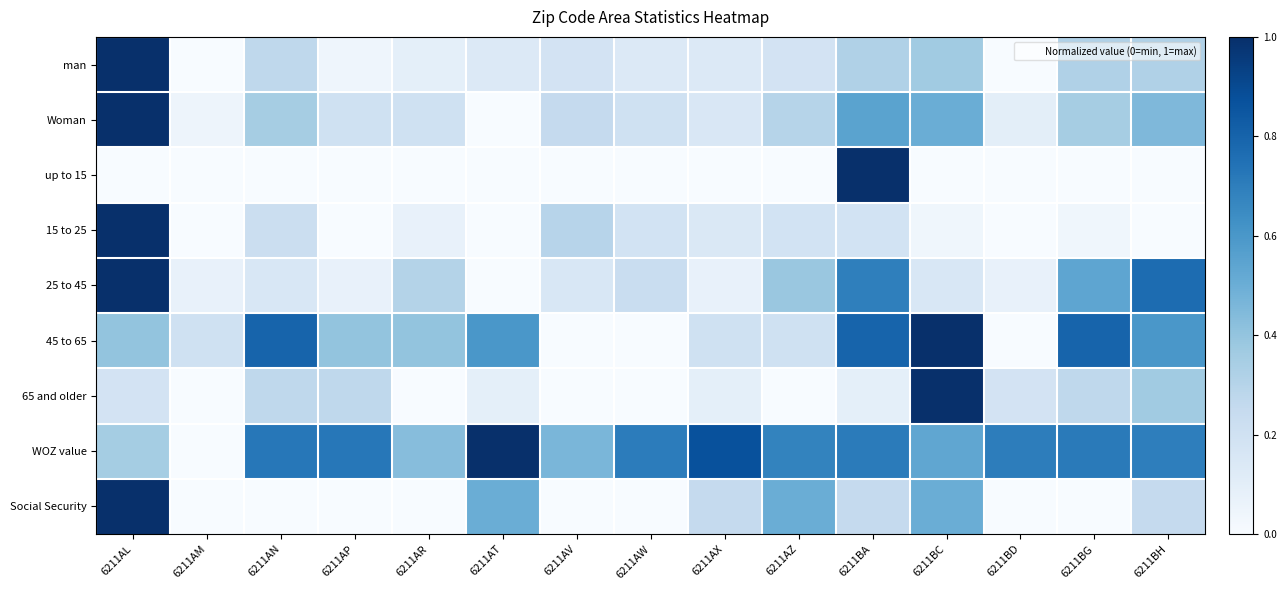

Reading right to left, what are all the values shown in this chart?

man: 6211BH=0.3	6211BG=0.3	6211BD=0.0	6211BC=0.4	6211BA=0.3	6211AZ=0.2	6211AX=0.1	6211AW=0.1	6211AV=0.2	6211AT=0.1	6211AR=0.1	6211AP=0.0	6211AN=0.3	6211AM=0.0	6211AL=1.0
Woman: 6211BH=0.5	6211BG=0.3	6211BD=0.1	6211BC=0.5	6211BA=0.6	6211AZ=0.3	6211AX=0.1	6211AW=0.2	6211AV=0.2	6211AT=0.0	6211AR=0.2	6211AP=0.2	6211AN=0.3	6211AM=0.1	6211AL=1.0
up to 15: 6211BH=0.0	6211BG=0.0	6211BD=0.0	6211BC=0.0	6211BA=1.0	6211AZ=0.0	6211AX=0.0	6211AW=0.0	6211AV=0.0	6211AT=0.0	6211AR=0.0	6211AP=0.0	6211AN=0.0	6211AM=0.0	6211AL=0.0
15 to 25: 6211BH=0.0	6211BG=0.0	6211BD=0.0	6211BC=0.0	6211BA=0.2	6211AZ=0.2	6211AX=0.1	6211AW=0.2	6211AV=0.3	6211AT=0.0	6211AR=0.1	6211AP=0.0	6211AN=0.2	6211AM=0.0	6211AL=1.0
25 to 45: 6211BH=0.8	6211BG=0.5	6211BD=0.1	6211BC=0.2	6211BA=0.7	6211AZ=0.4	6211AX=0.1	6211AW=0.2	6211AV=0.2	6211AT=0.0	6211AR=0.3	6211AP=0.1	6211AN=0.2	6211AM=0.1	6211AL=1.0
45 to 65: 6211BH=0.6	6211BG=0.8	6211BD=0.0	6211BC=1.0	6211BA=0.8	6211AZ=0.2	6211AX=0.2	6211AW=0.0	6211AV=0.0	6211AT=0.6	6211AR=0.4	6211AP=0.4	6211AN=0.8	6211AM=0.2	6211AL=0.4
65 and older: 6211BH=0.4	6211BG=0.3	6211BD=0.2	6211BC=1.0	6211BA=0.1	6211AZ=0.0	6211AX=0.1	6211AW=0.0	6211AV=0.0	6211AT=0.1	6211AR=0.0	6211AP=0.3	6211AN=0.3	6211AM=0.0	6211AL=0.2
WOZ value: 6211BH=0.7	6211BG=0.7	6211BD=0.7	6211BC=0.5	6211BA=0.7	6211AZ=0.7	6211AX=0.9	6211AW=0.7	6211AV=0.5	6211AT=1.0	6211AR=0.4	6211AP=0.7	6211AN=0.7	6211AM=0.0	6211AL=0.4
Social Security: 6211BH=0.2	6211BG=0.0	6211BD=0.0	6211BC=0.5	6211BA=0.2	6211AZ=0.5	6211AX=0.2	6211AW=0.0	6211AV=0.0	6211AT=0.5	6211AR=0.0	6211AP=0.0	6211AN=0.0	6211AM=0.0	6211AL=1.0